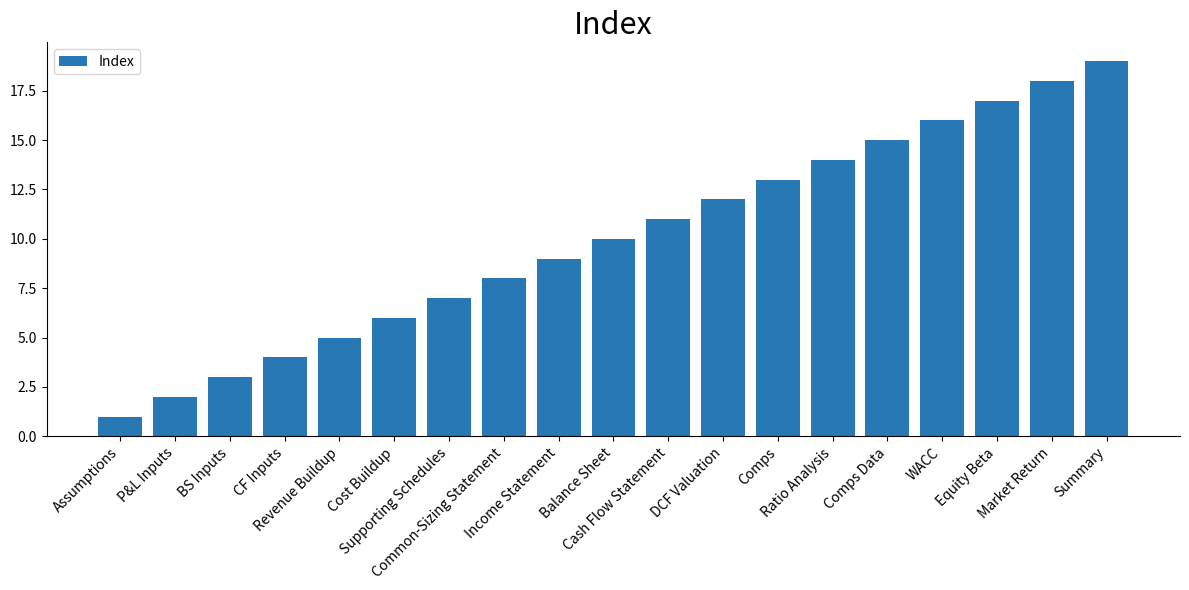

Rank the categories by value from highest to lowest.

Summary, Market Return, Equity Beta, WACC, Comps Data, Ratio Analysis, Comps, DCF Valuation, Cash Flow Statement, Balance Sheet, Income Statement, Common-Sizing Statement, Supporting Schedules, Cost Buildup, Revenue Buildup, CF Inputs, BS Inputs, P&L Inputs, Assumptions